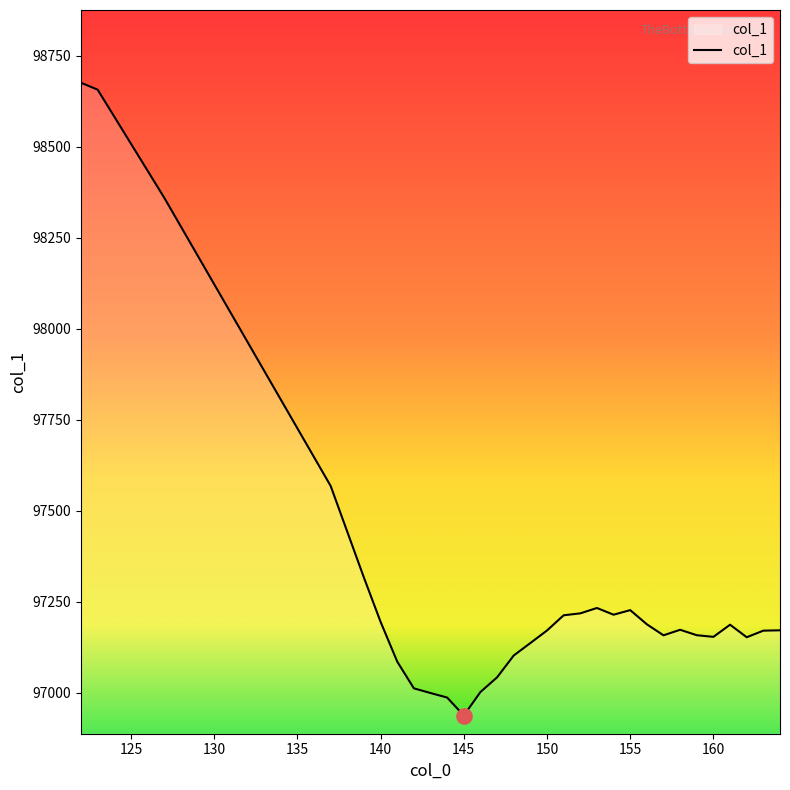

What is the maximum value shown in the chart?

98676.2